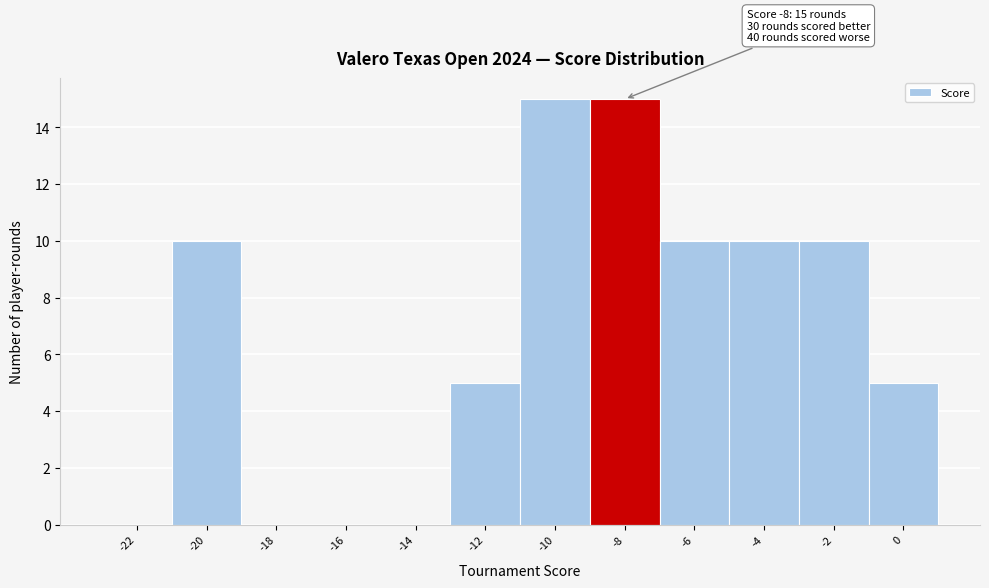

Reading left to right, transcribe all the data shown in this chart.

-22=0	-20=10	-18=0	-16=0	-14=0	-12=5	-10=15	-8=15	-6=10	-4=10	-2=10	0=5